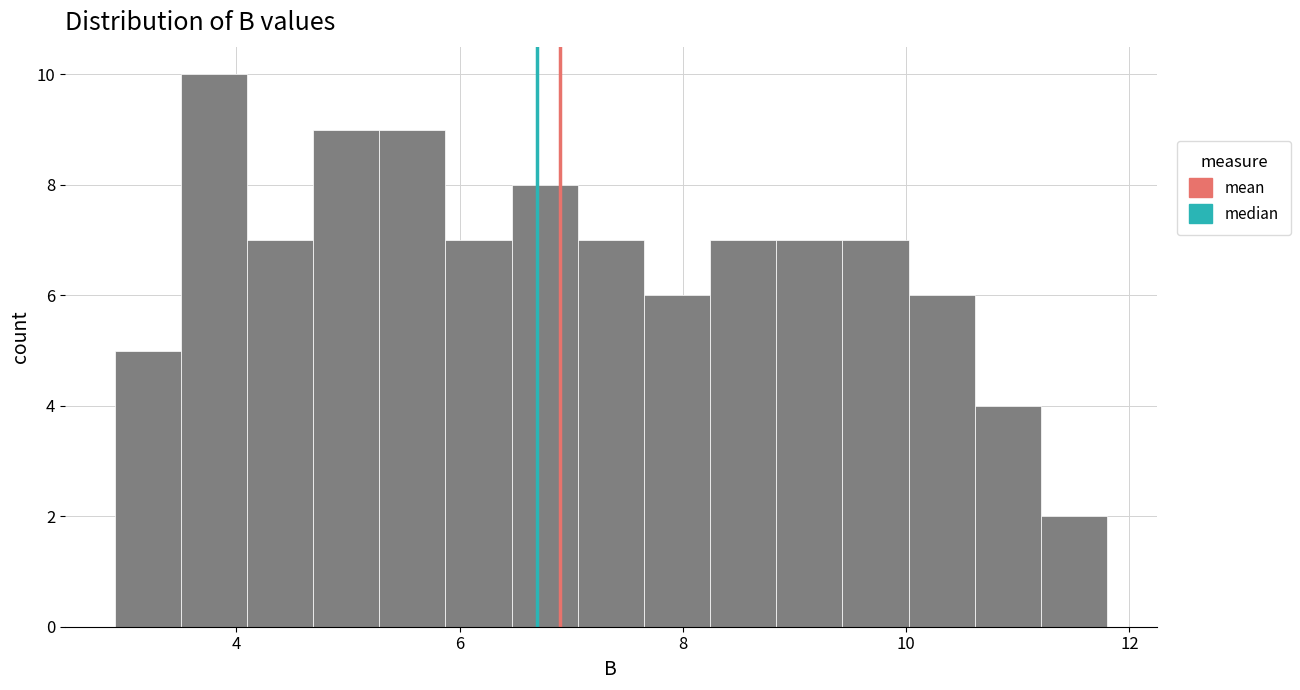

Around what value on the x-axis is the tallest bar? Give the approximate position of its centre, as read against the axis.

3.8